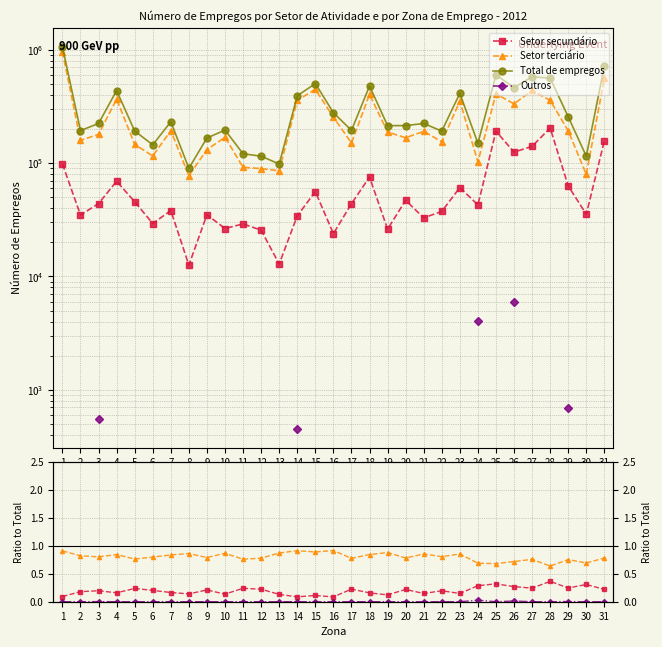

True or false: Outros and Setor terciário intersect in this chart.

False